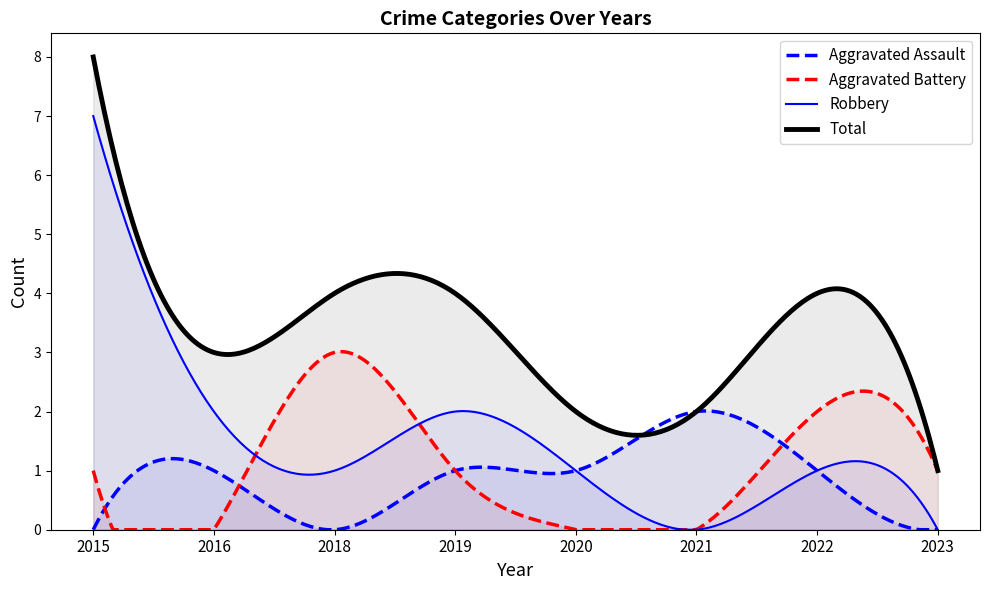

Does the chart have visible grid lines?

No